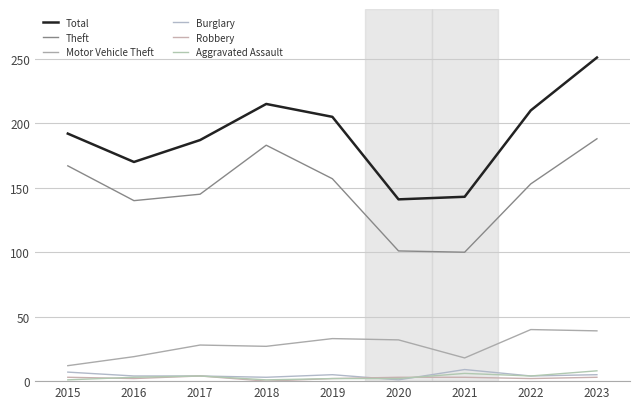

True or false: Theft and Robbery cross at least once.

False